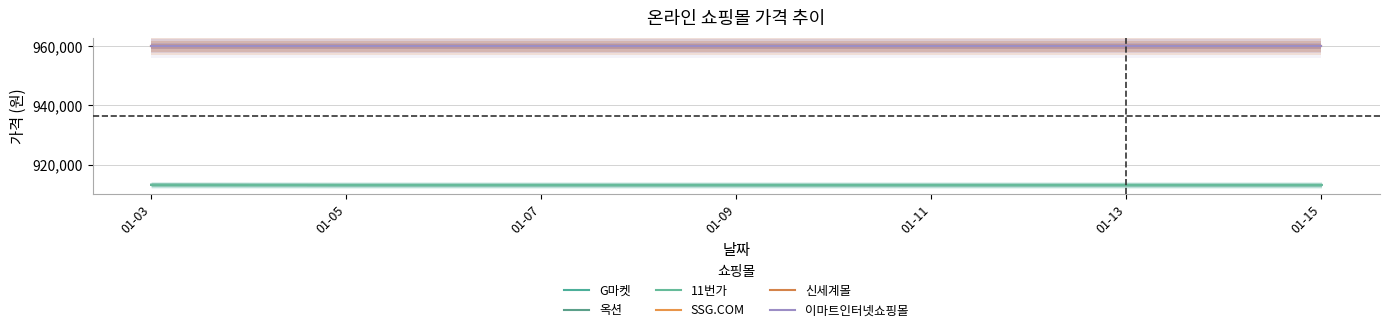

Which series has the widest spread of values?

G마켓